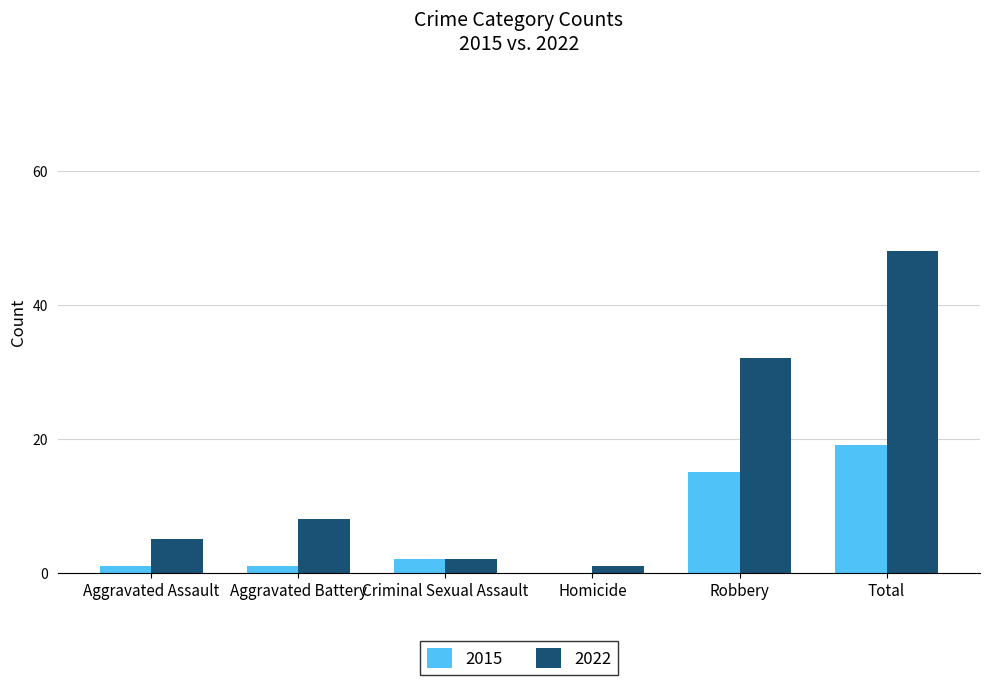

At which label is 2022 closest to 24?

Robbery